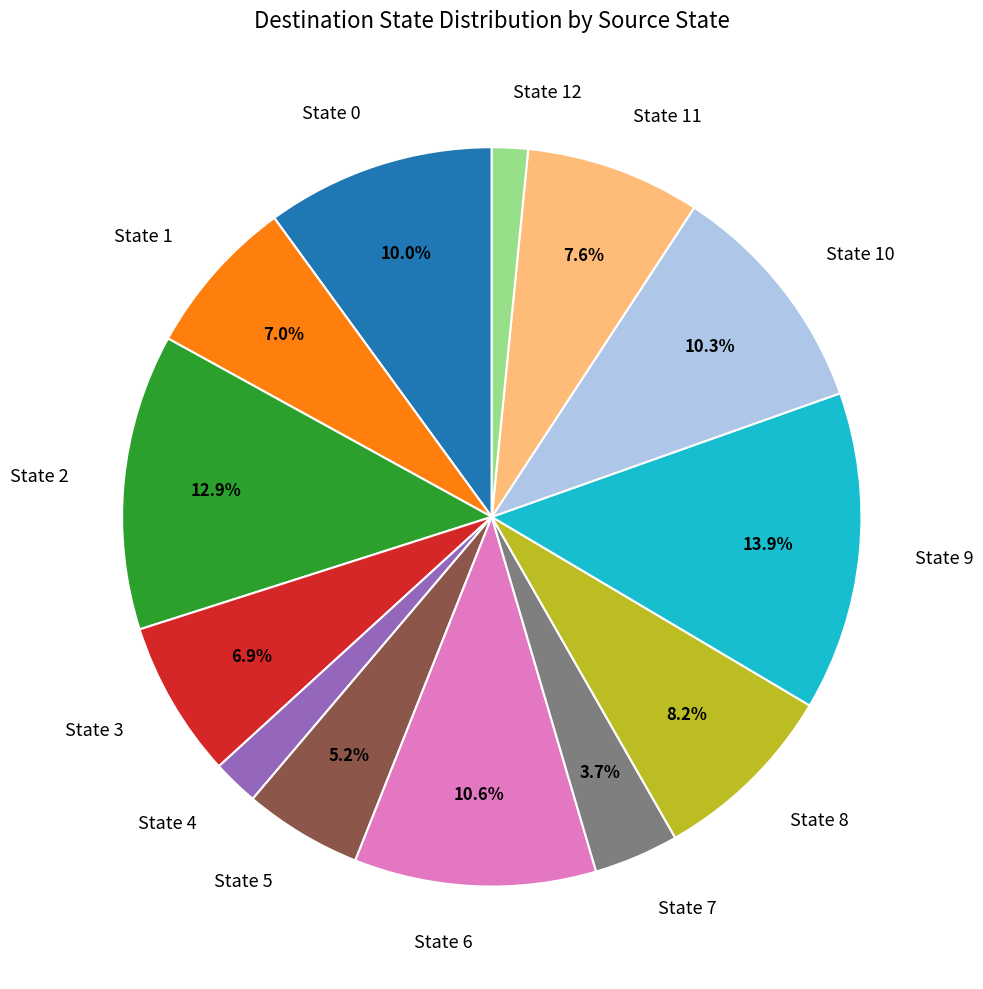

Count the number of slices in the pie.

13